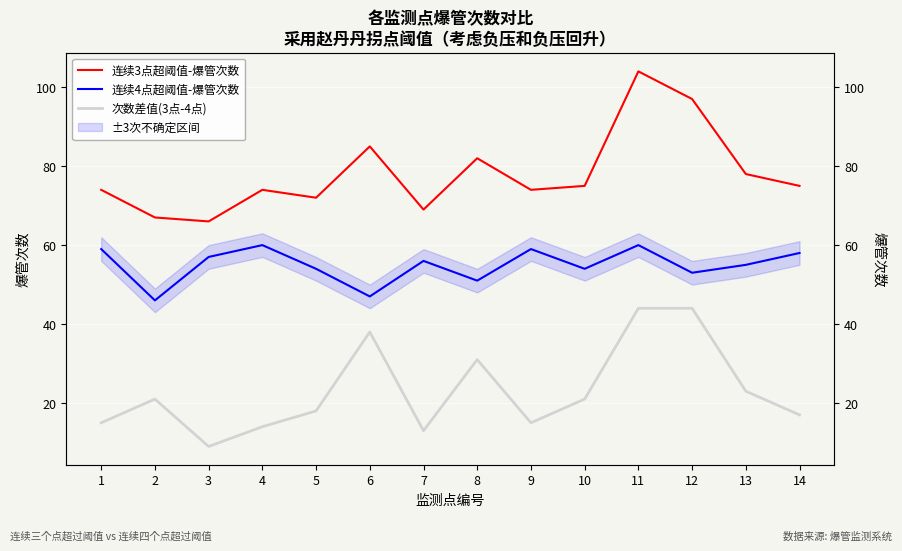

True or false: 连续3点超阈值-爆管次数 has a value of 40 at 6.

False